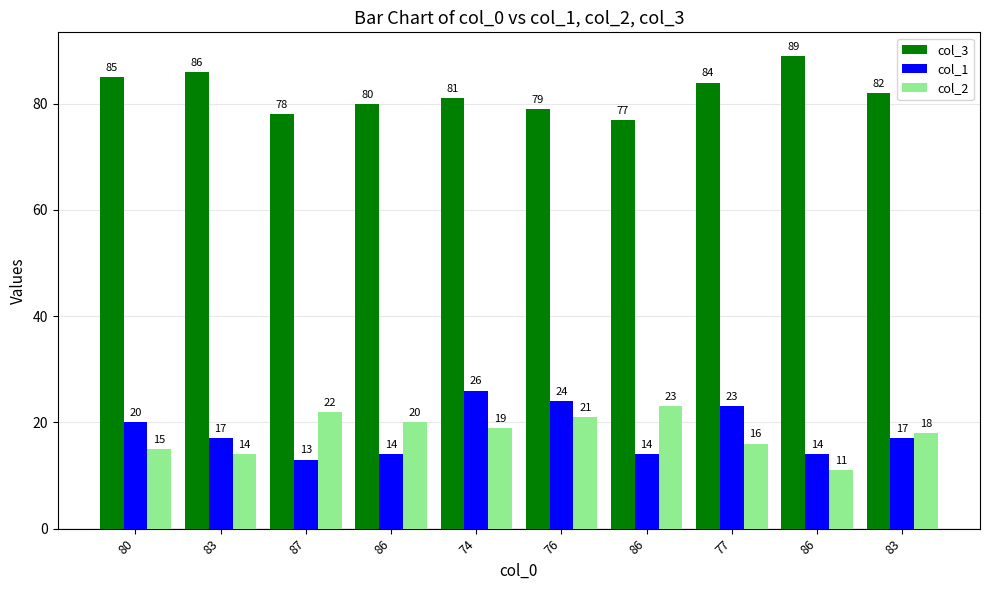

What is the total value across all series at 87?

113